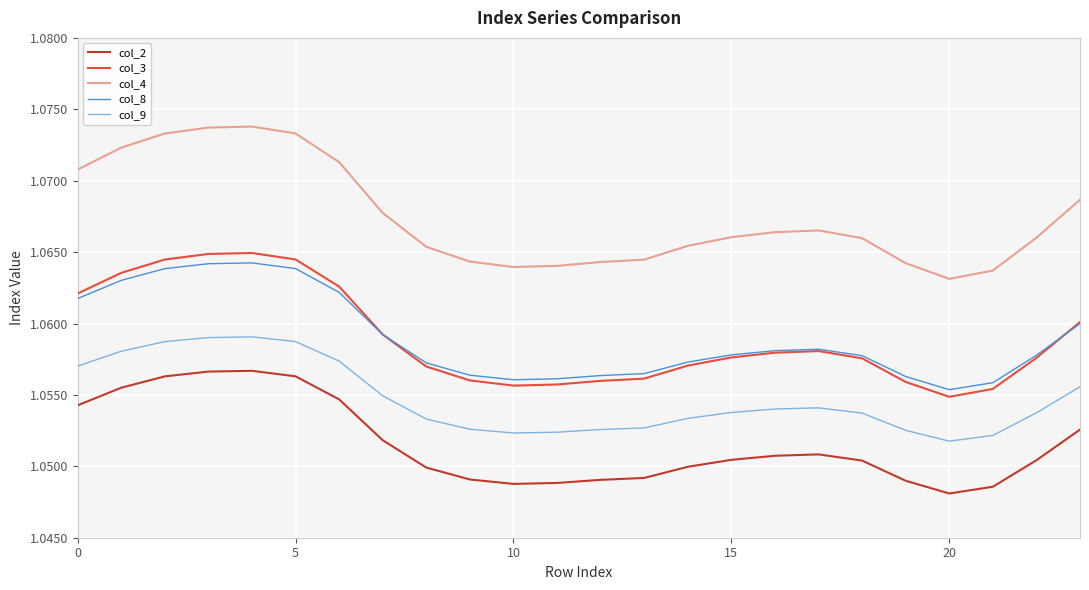

Which series has the widest spread of values?

col_4